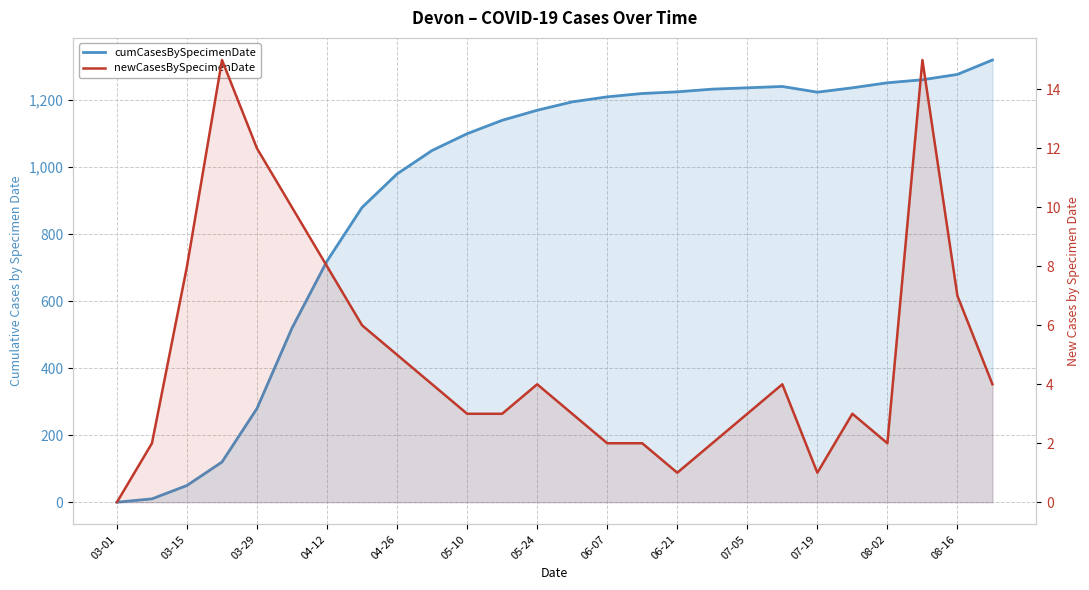

Rank the series by their average value, from highest to lowest.

cumCasesBySpecimenDate, newCasesBySpecimenDate